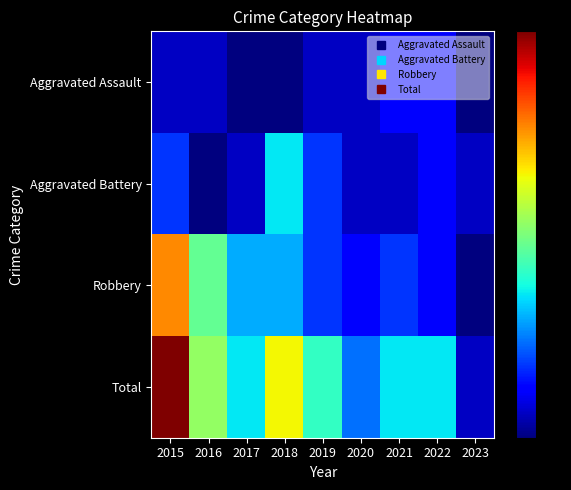

At 2020, list the series in order from largest to smallest.

Total, Robbery, Aggravated Assault, Aggravated Battery